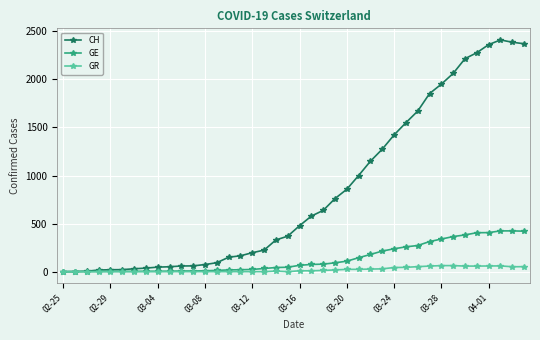

What is the greatest value displayed?

2410